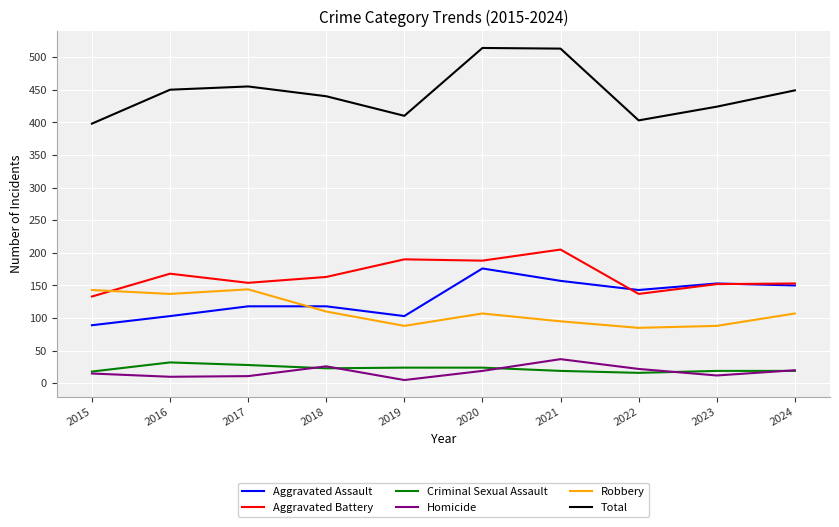

After their last crossing, which series has the higher values: Aggravated Battery or Robbery?

Aggravated Battery